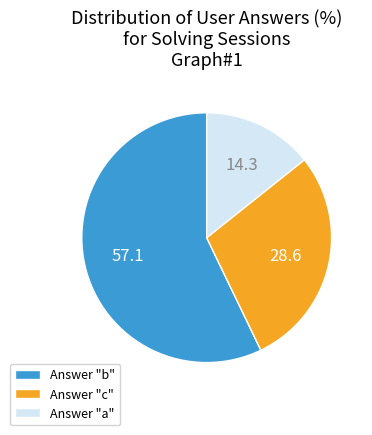

Which slice is the largest?

Answer "b"